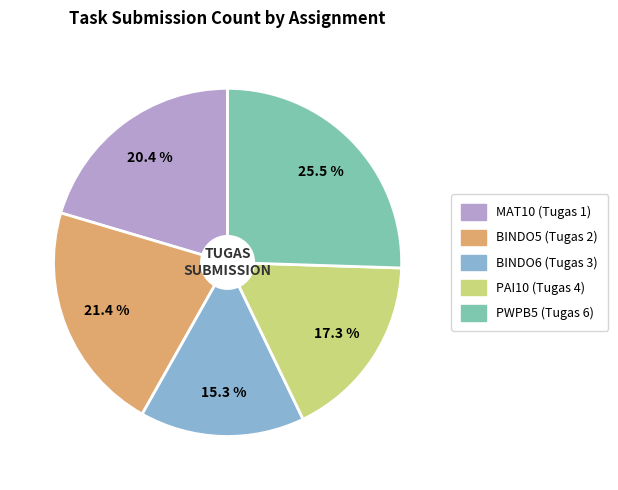

Is there a majority slice in this chart?

No